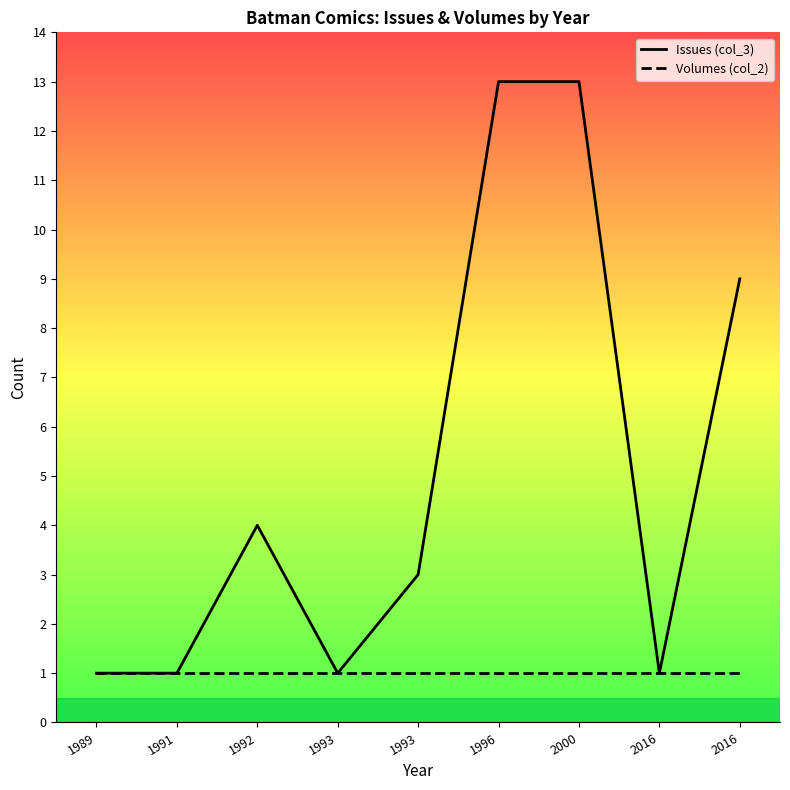

Which series has the widest spread of values?

Issues (col_3)